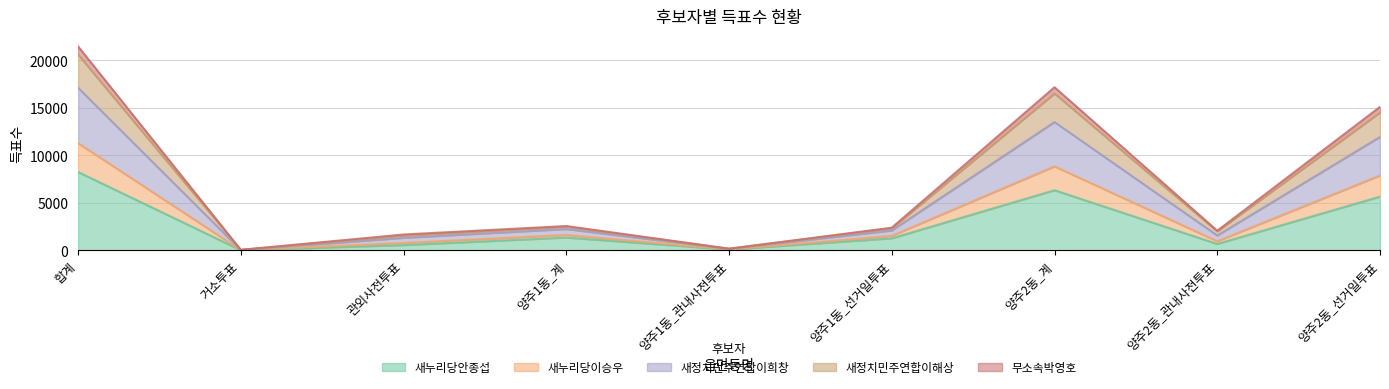

How many values in the 새누리당안종섭 series exceed 1265?

4